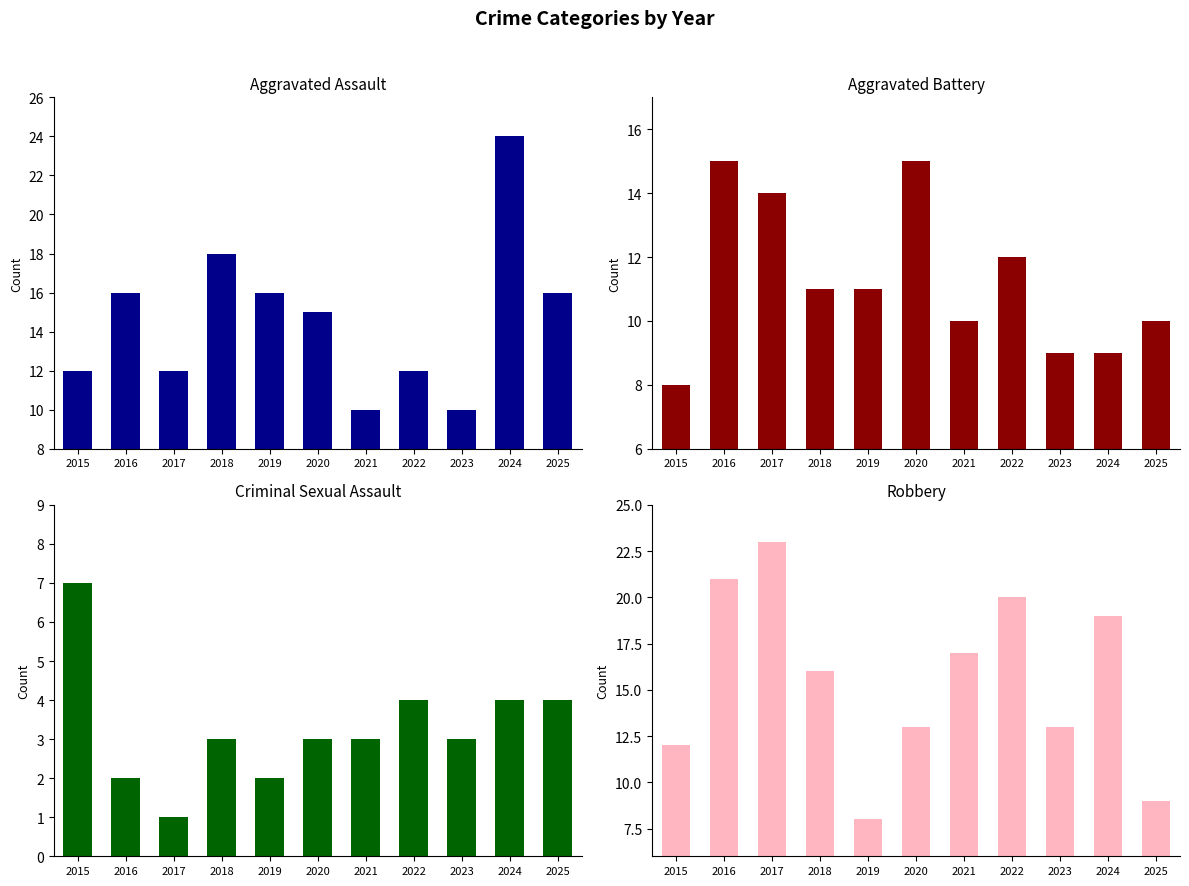

What is the difference between the maximum and minimum values in the Aggravated Assault series?

14